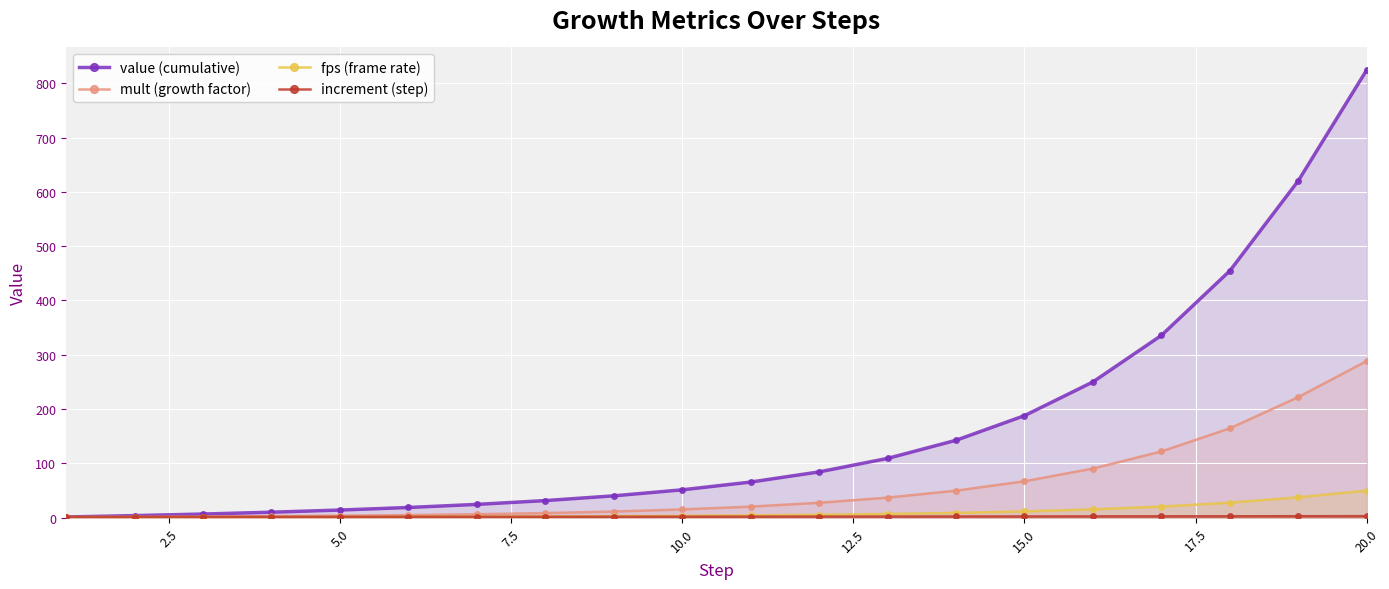

Reading left to right, what are all the values shown in this chart?

value (cumulative): 1.0	3.5	6.4	9.8	13.8	18.5	24.2	31.2	39.9	51.0	65.3	84.1	108.9	142.3	187.7	249.8	335.5	454.5	620.5	824.7
mult (growth factor): 1.0	1.4	1.8	2.5	3.3	4.5	6.1	8.2	11.0	14.9	20.1	27.1	36.6	49.5	66.8	90.2	121.7	164.3	221.8	288.4
fps (frame rate): 0.1	0.2	0.4	0.6	0.8	1.1	1.5	1.9	2.4	3.1	3.9	5.0	6.5	8.5	11.3	15.0	20.1	27.3	37.2	49.5
increment (step): 1.0	1.1	1.1	1.2	1.2	1.3	1.3	1.4	1.5	1.6	1.6	1.7	1.8	1.9	2.0	2.1	2.2	2.3	2.4	2.5